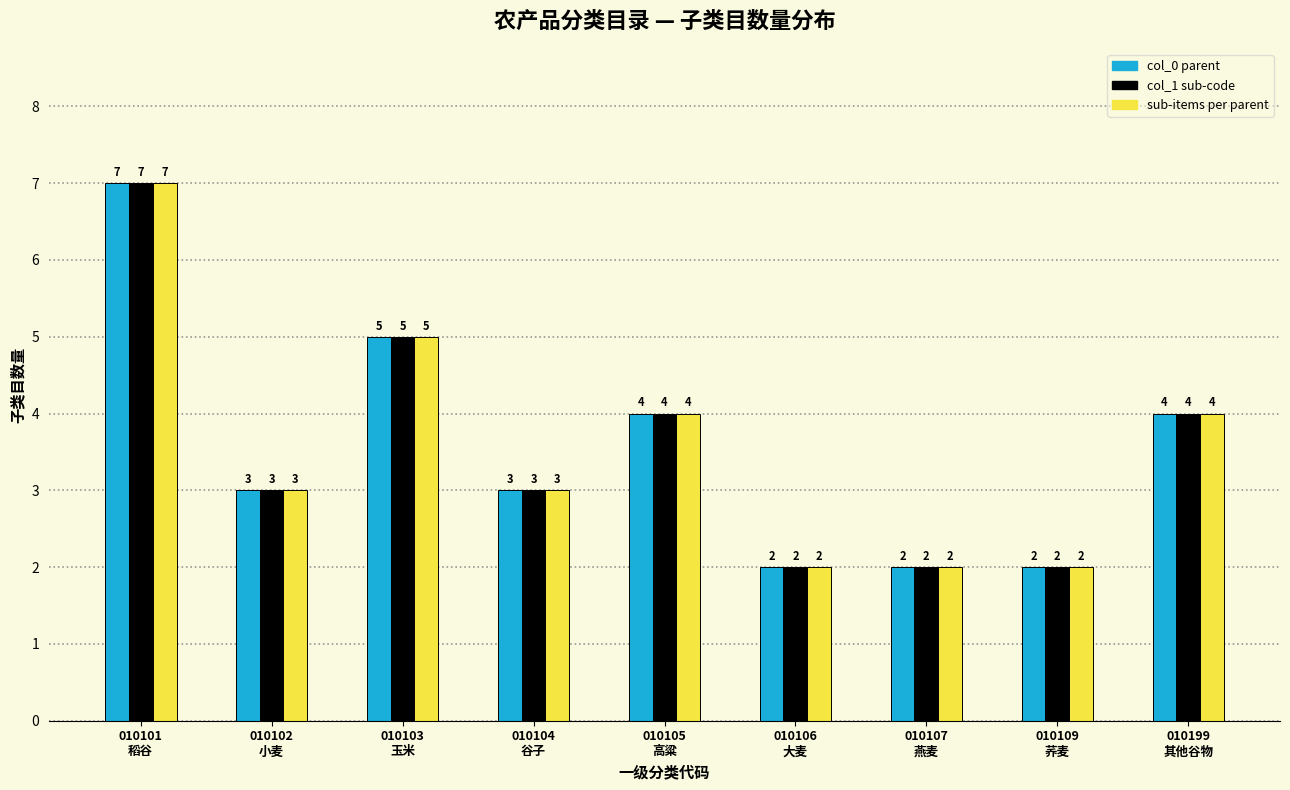

Reading left to right, list all the values displayed in this chart.

col_0 parent: 7	3	5	3	4	2	2	2	4
col_1 sub-code: 7	3	5	3	4	2	2	2	4
sub-items per parent: 7	3	5	3	4	2	2	2	4